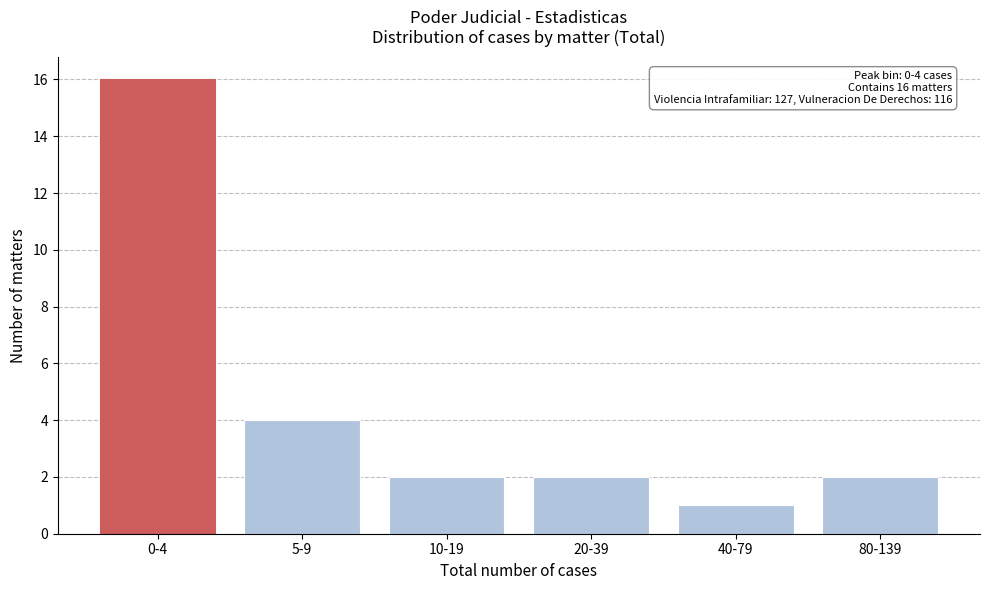

Reading left to right, transcribe all the data shown in this chart.

16	4	2	2	1	2